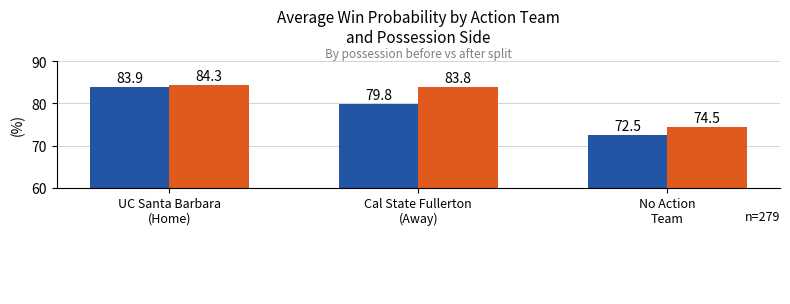

What is the minimum value shown in the chart?

72.5